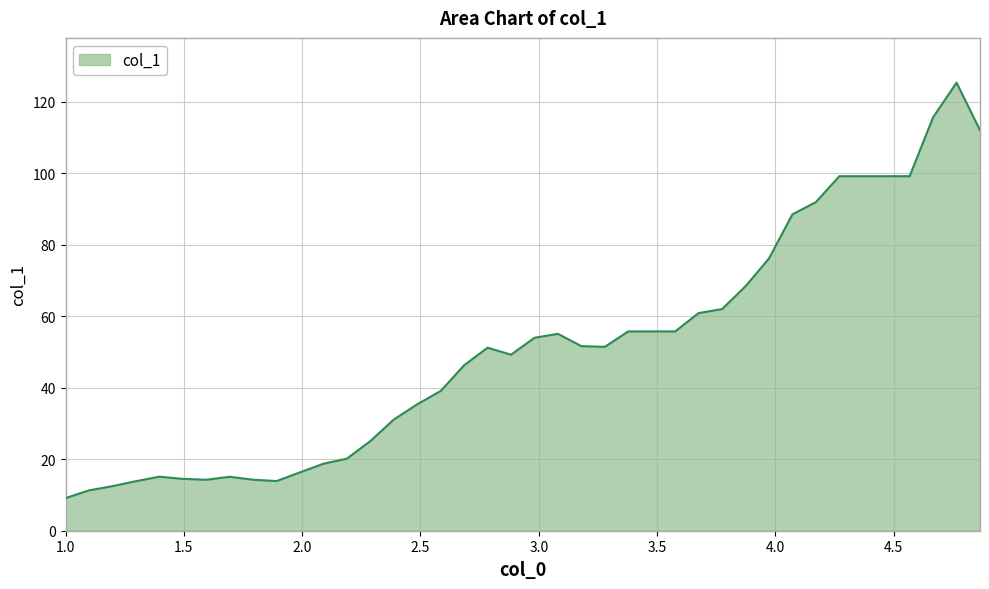

What is the difference between the maximum and minimum values?

116.2